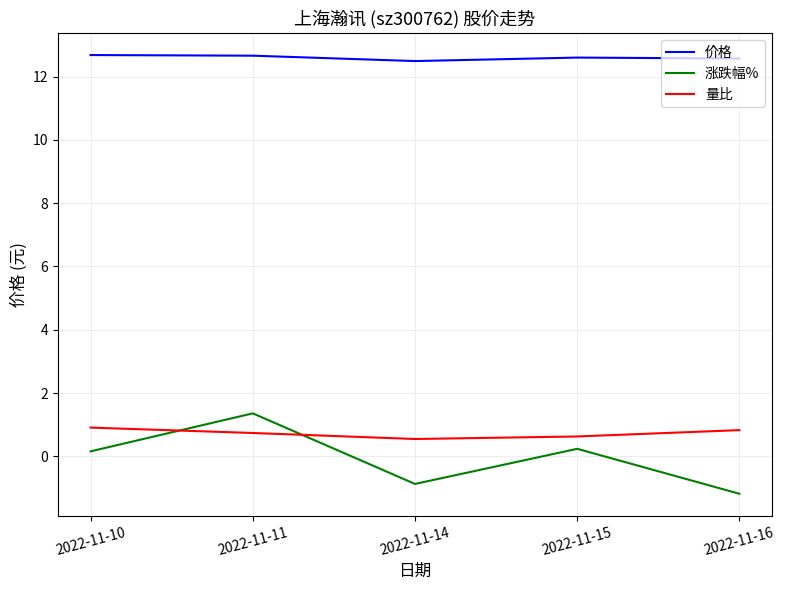

What is the approximate value of 价格 at 2022-11-16?

12.6